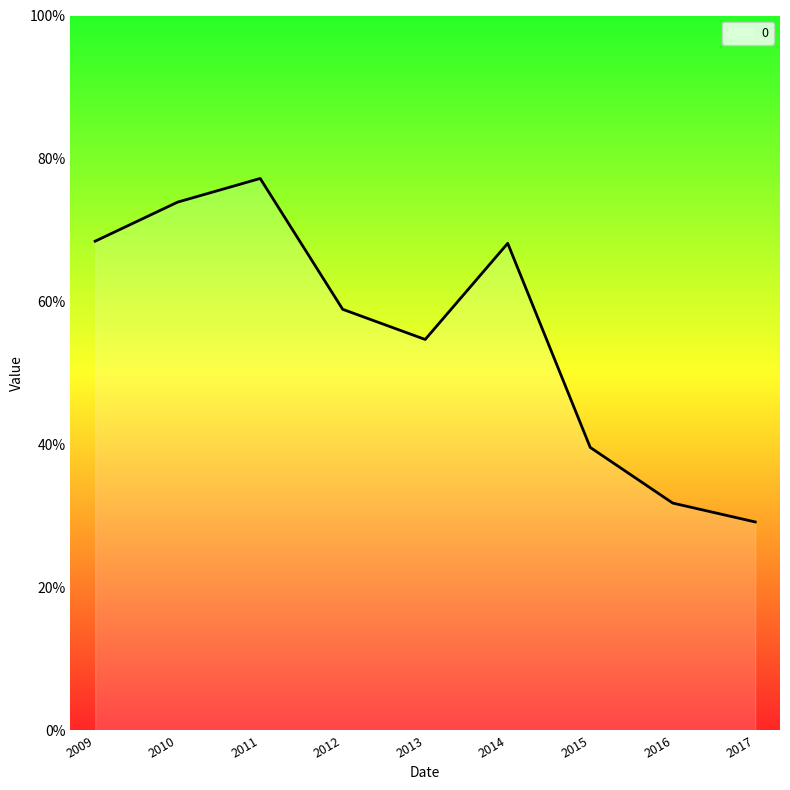

How many points are higher than both their immediate neighbors (excluding endpoints)?

2